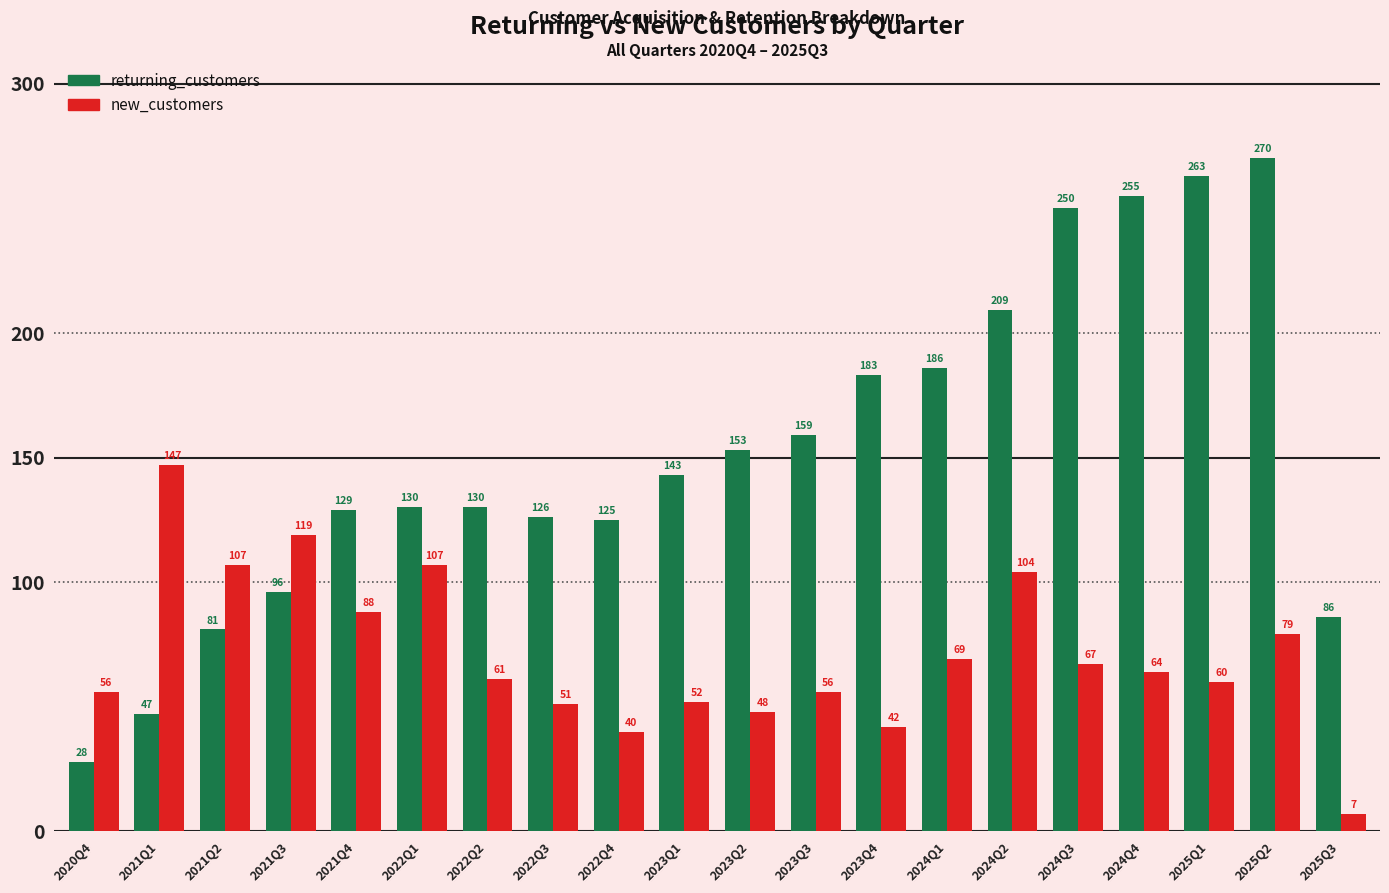

Is it true that returning_customers equals 28 at 2020Q4?

True